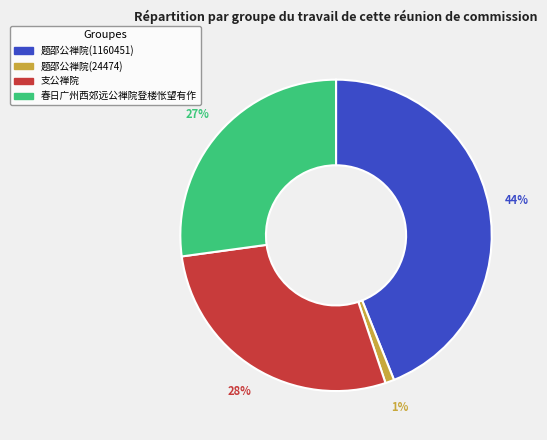

Is the sum of 题邵公禅院(1160451) and 题邵公禅院(24474) greater than half?

No